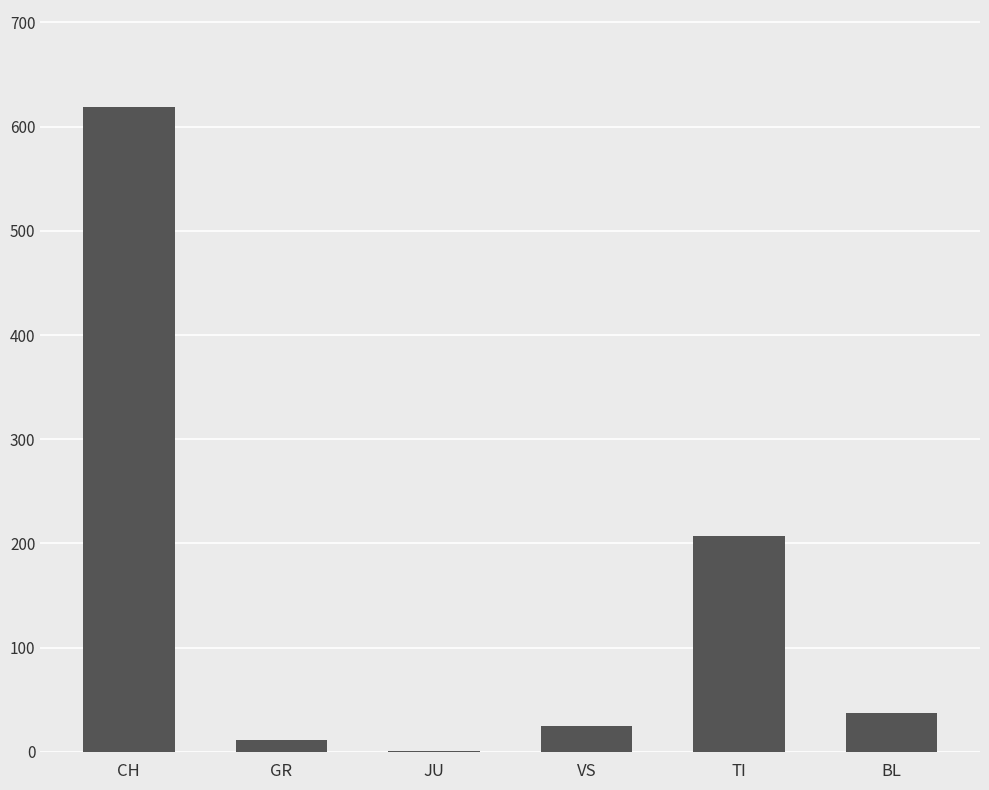

Is it true that the value at TI is 334?

False